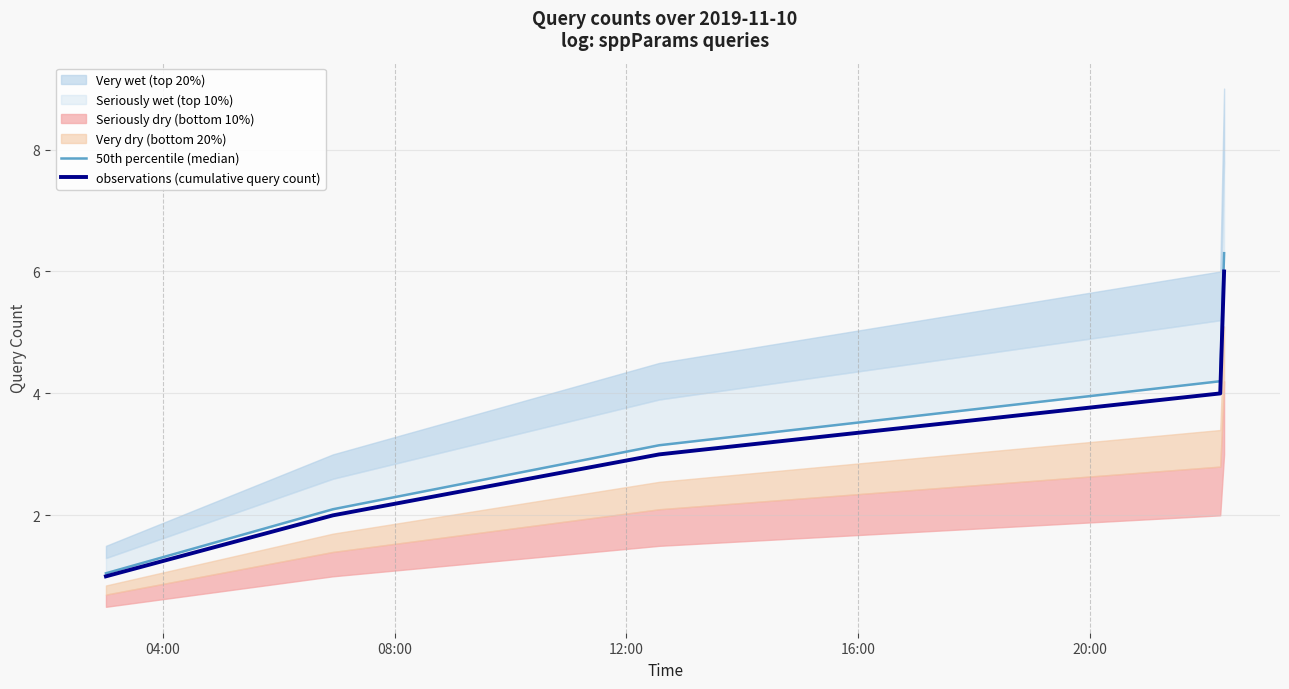

What is the maximum value for observations (cumulative query count)?

6